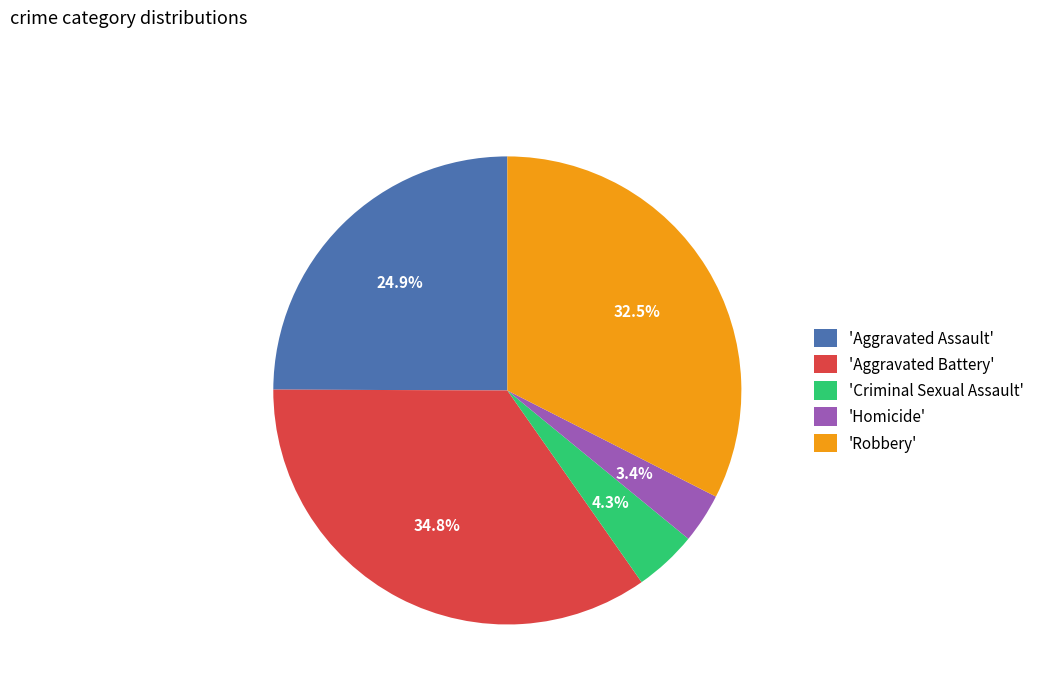

Which has a higher value, 'Aggravated Battery' or 'Aggravated Assault'?

'Aggravated Battery'